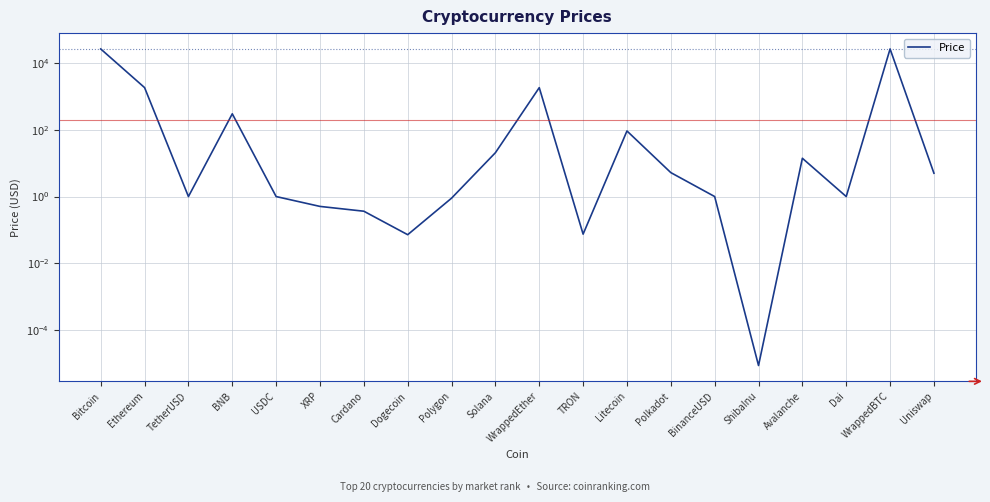

Between Avalanche and Solana, which is larger?

Solana